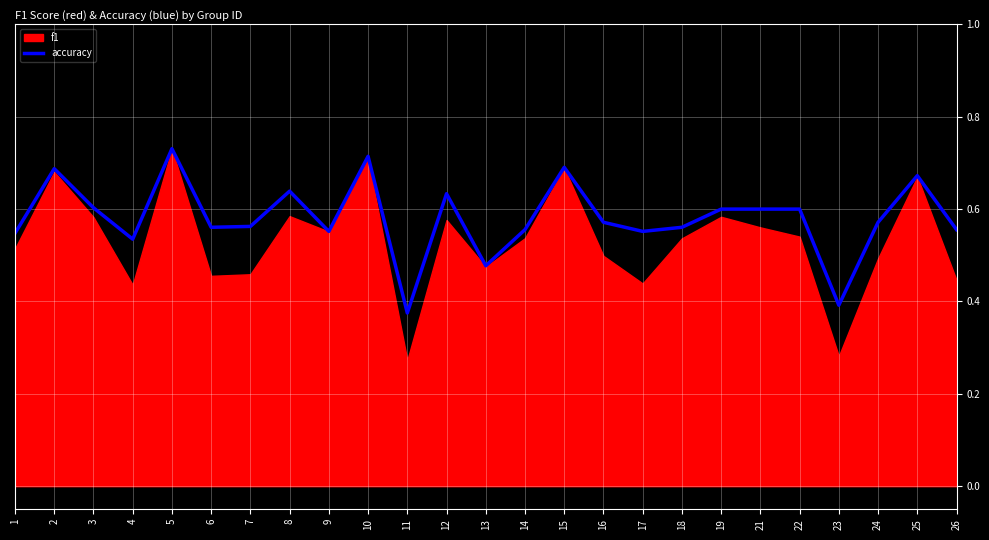

The accuracy series shows 0.1 at 18. True or false?

False